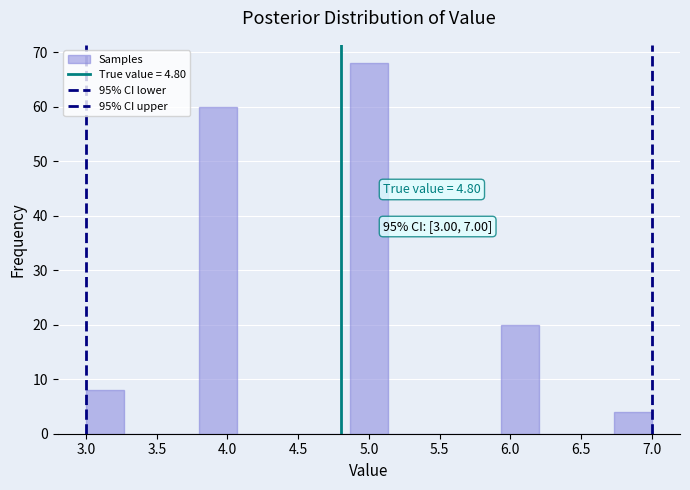

Over which range of the x-axis is the bar tallest?

4.85 to 5.15